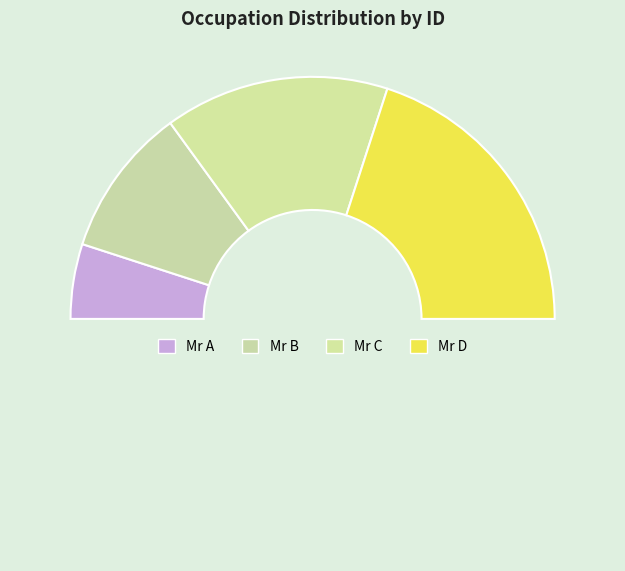

Rank the categories by value from lowest to highest.

Mr A, Mr B, Mr C, Mr D